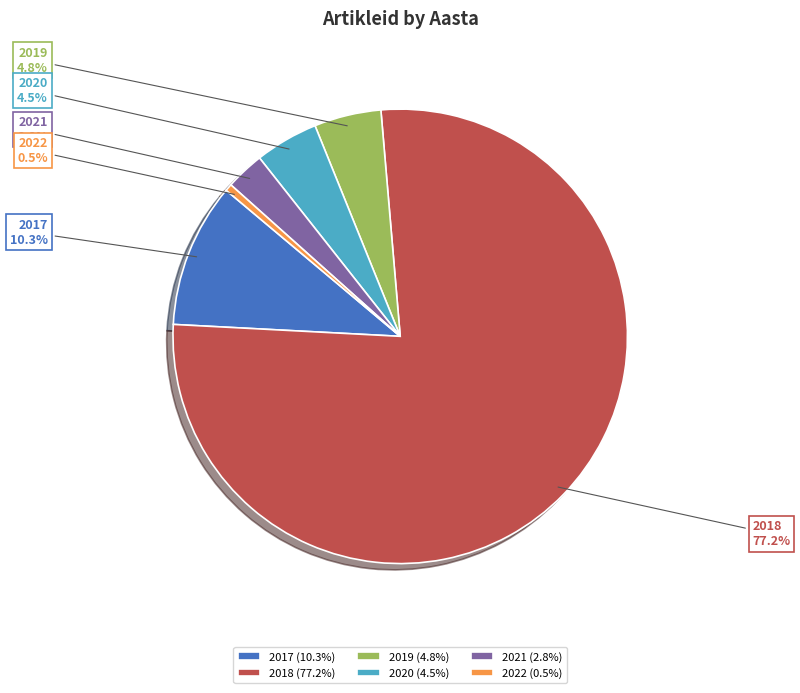

Is there a majority slice in this chart?

Yes